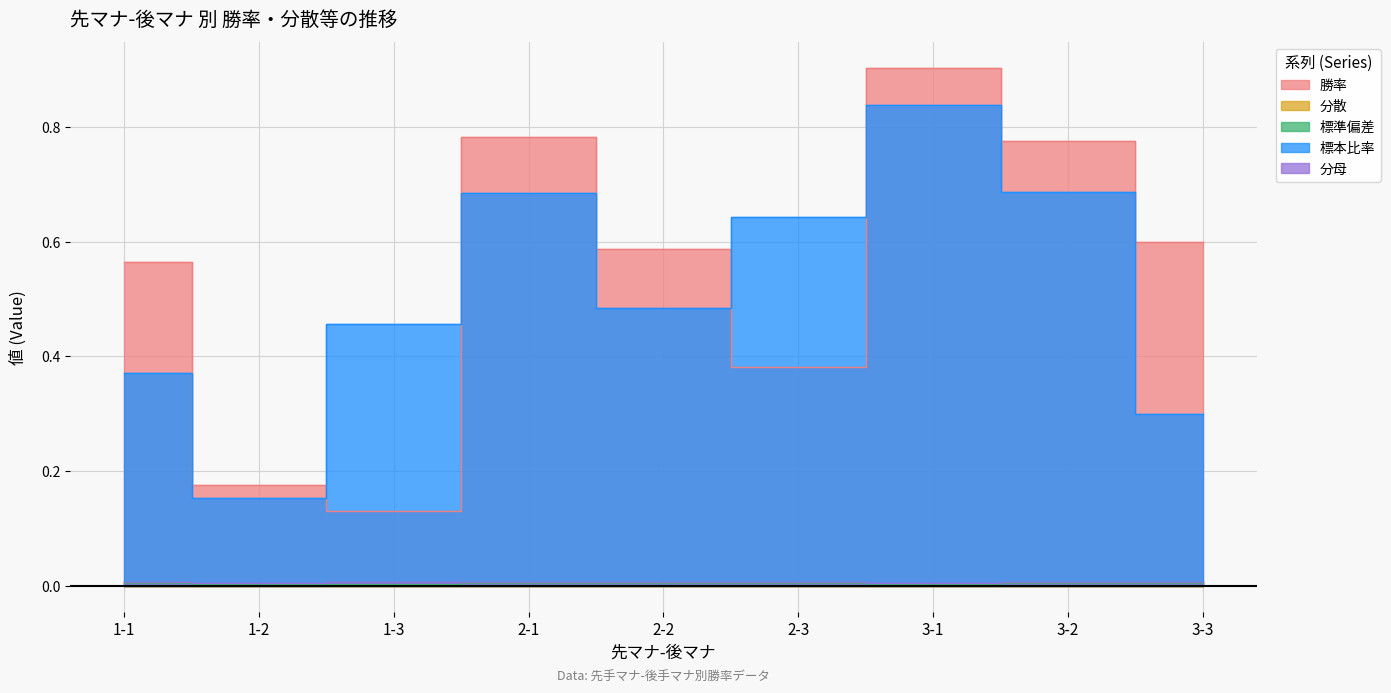

What is the value of the 勝率 point at the 5th from the left?

0.6